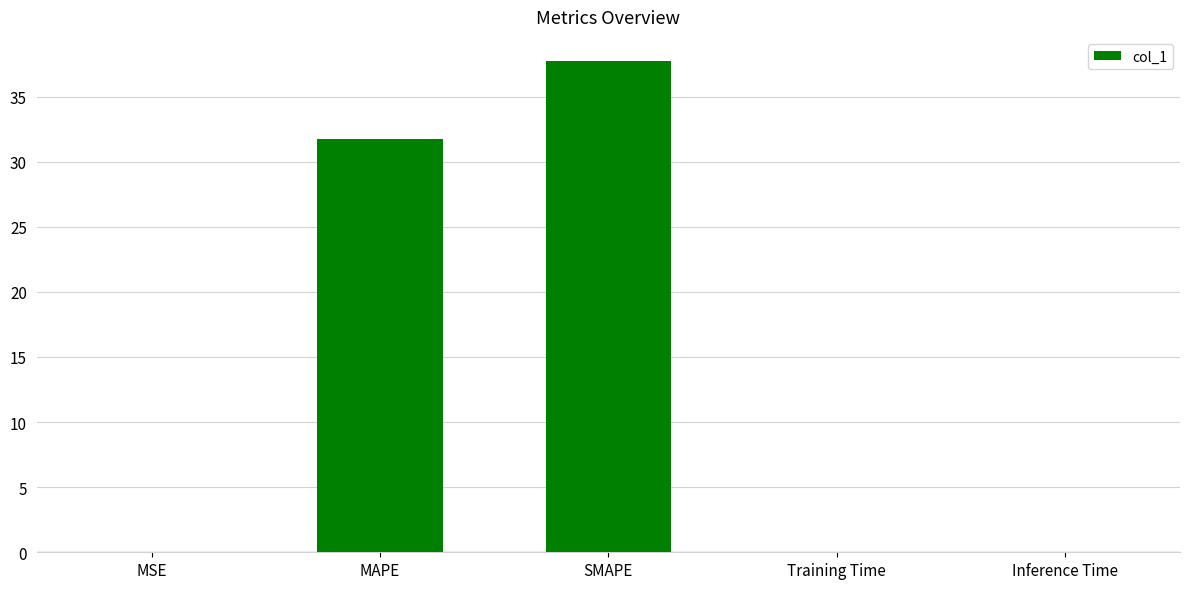

Which category has the highest value across all series?

SMAPE